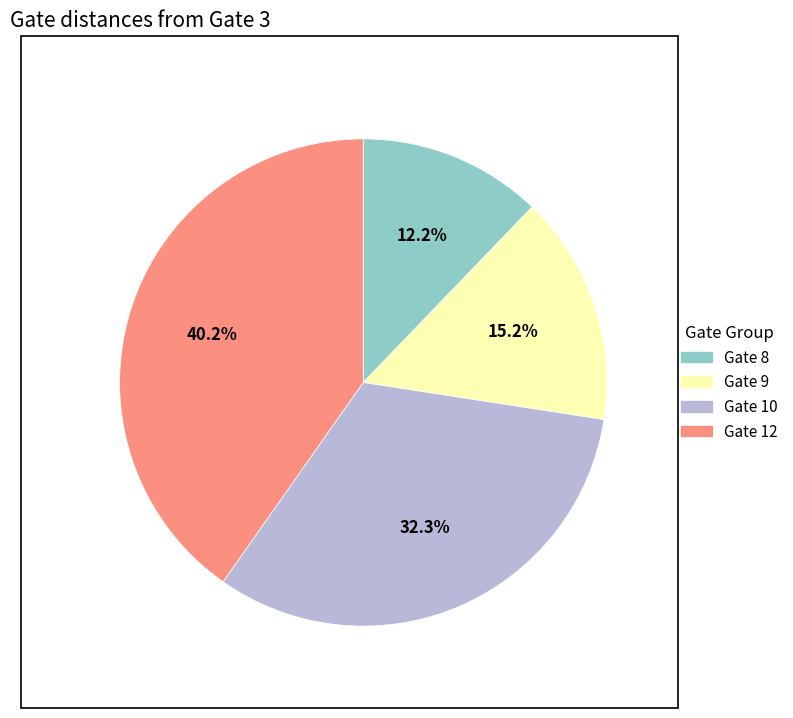

Which slice is the smallest?

Gate 8